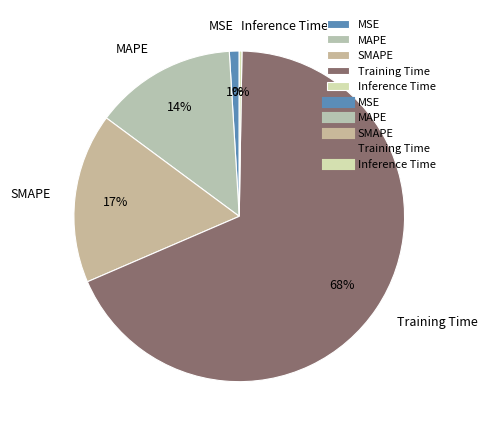

Which slice is the largest?

Training Time